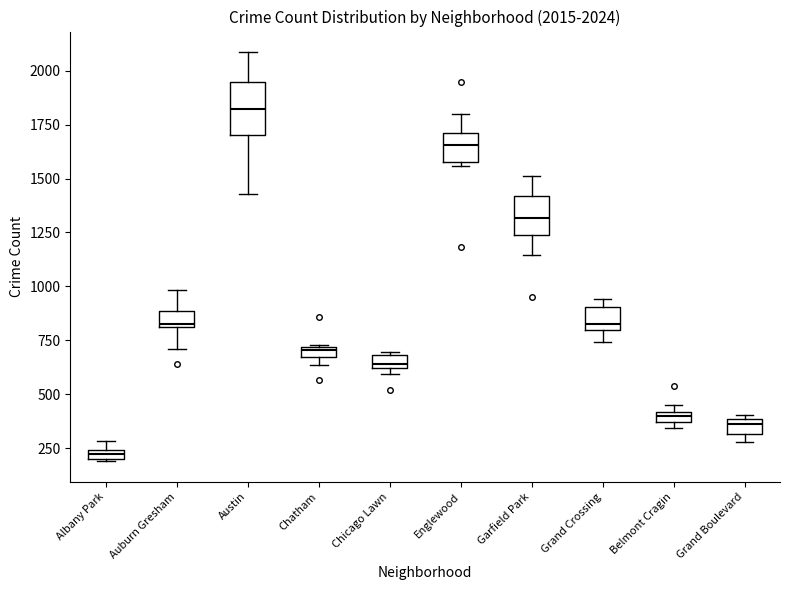

Comparing the boxes themselves (not the whiskers), which one is the tallest?

Austin